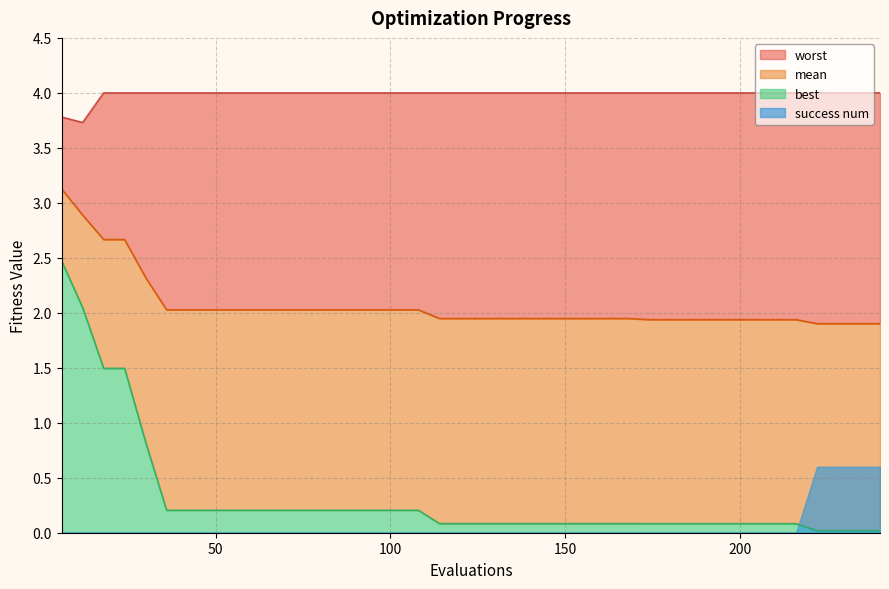

How many categories are shown in the chart?

40